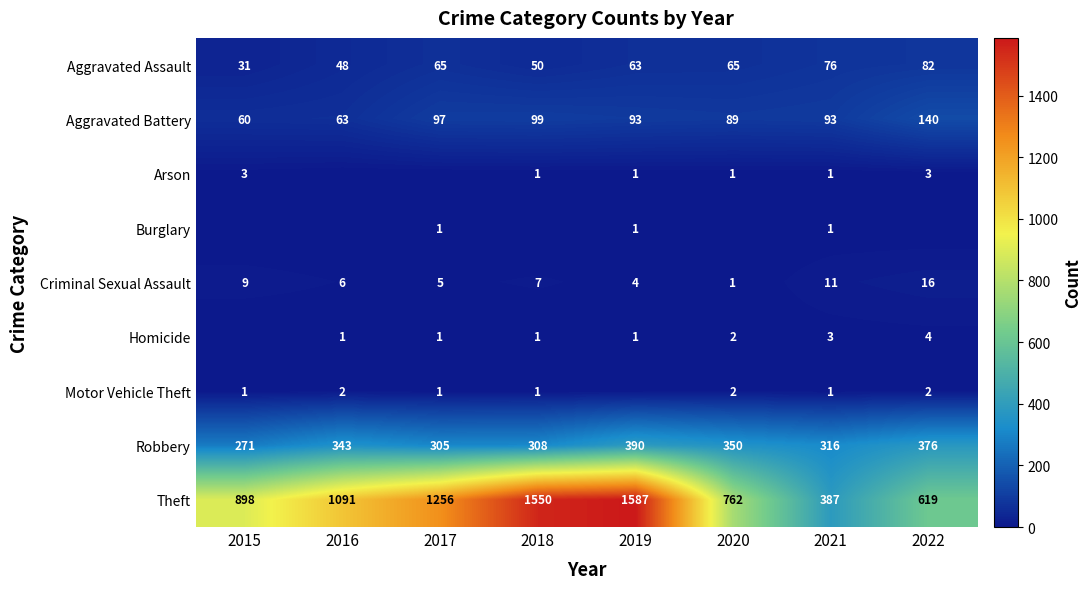

The Aggravated Assault series shows 65 at 2020. True or false?

True